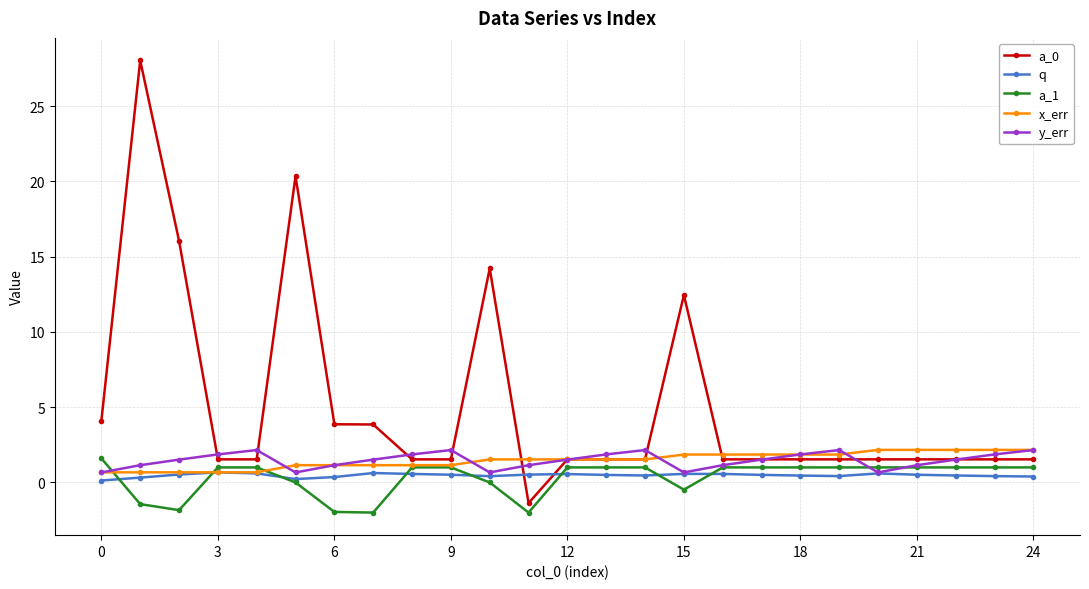

At how many categories does at least one series exceed 5?

5